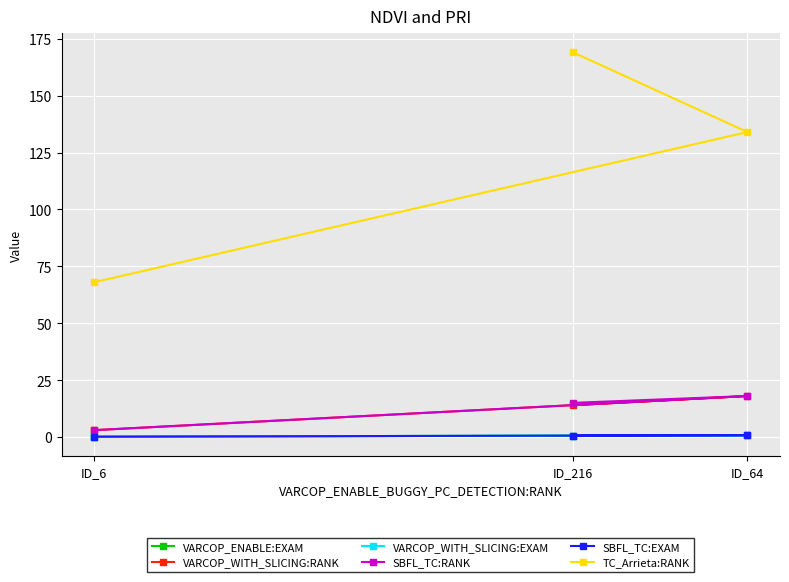

What is the value of the VARCOP_WITH_SLICING:EXAM point at the 2nd from the left?

0.8